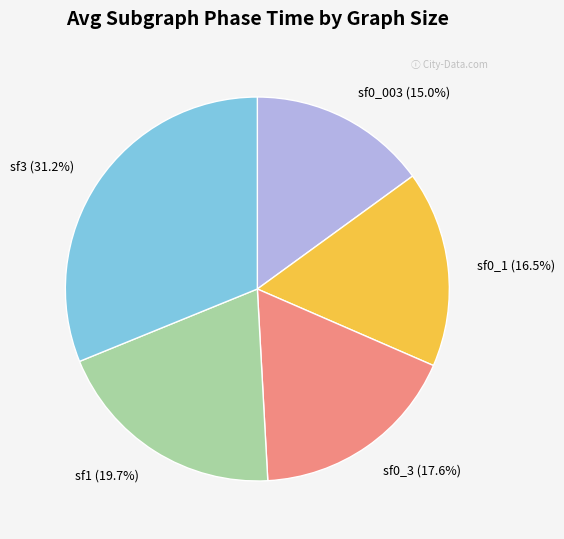

What is the ratio of the value at sf0_3 to the value at sf1?

0.9